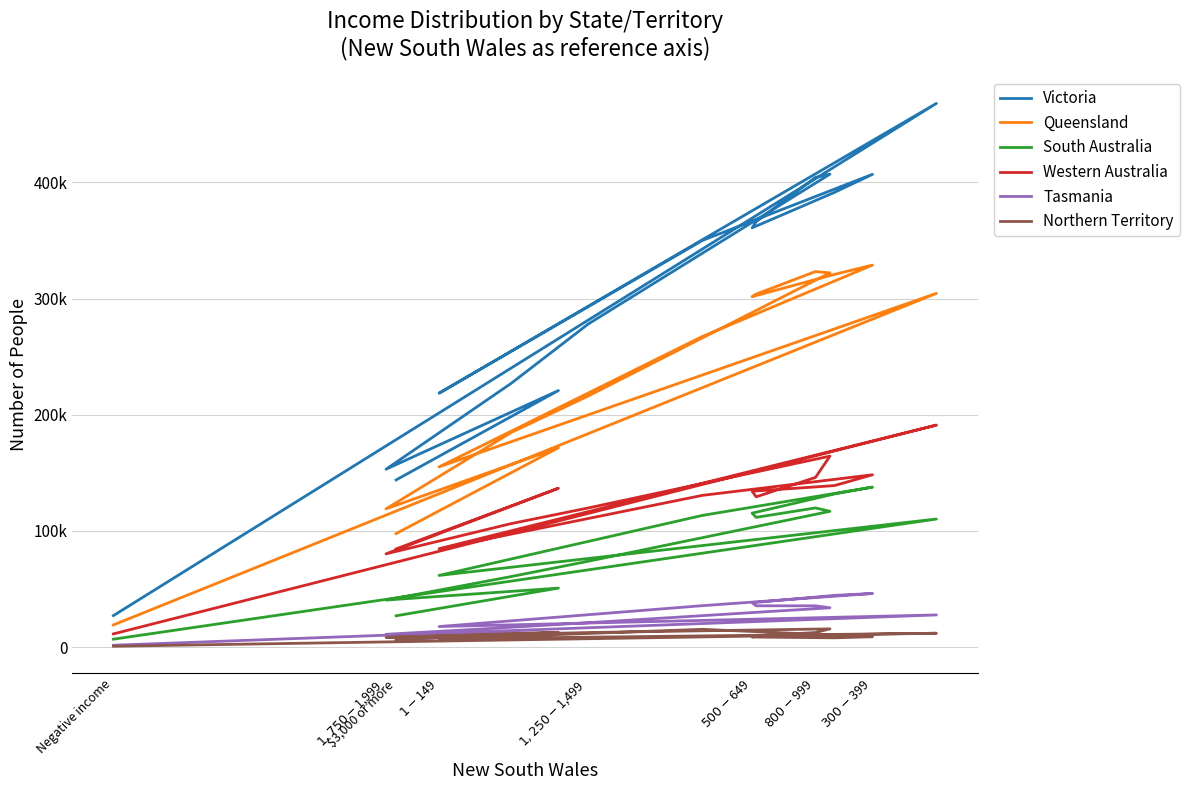

Rank the series by their maximum value, from highest to lowest.

Victoria, Queensland, Western Australia, South Australia, Tasmania, Northern Territory